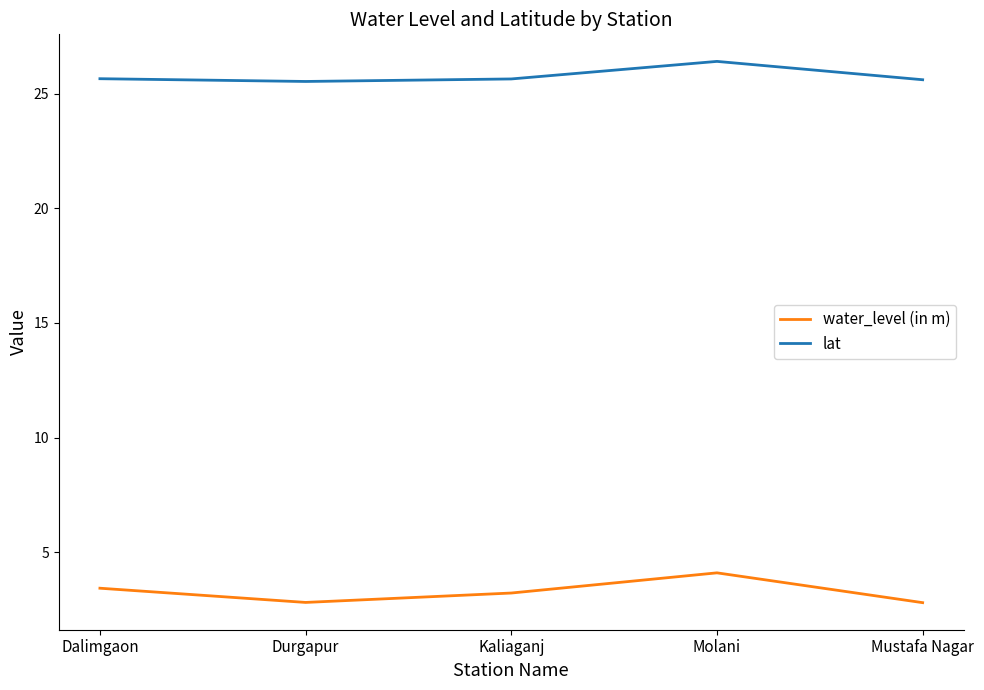

Read the lat value at Dalimgaon.

25.6